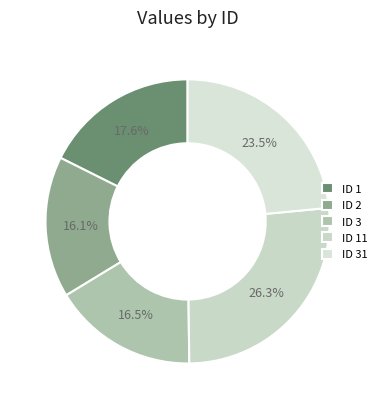

Count the number of slices in the pie.

5